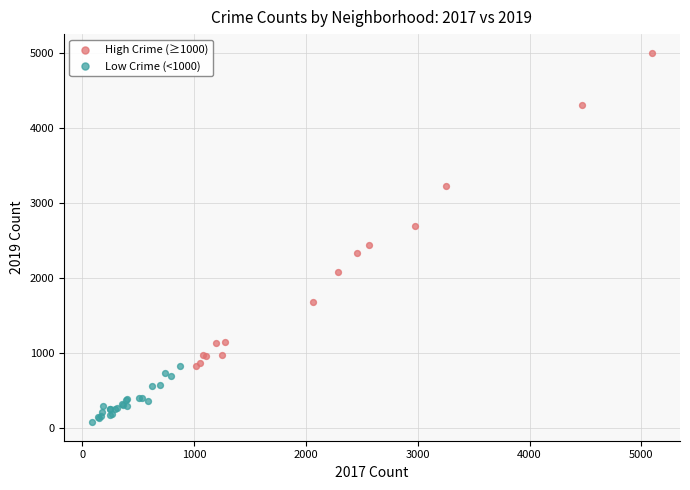

Which series reaches the minimum Y coordinate?

Low Crime (<1000)